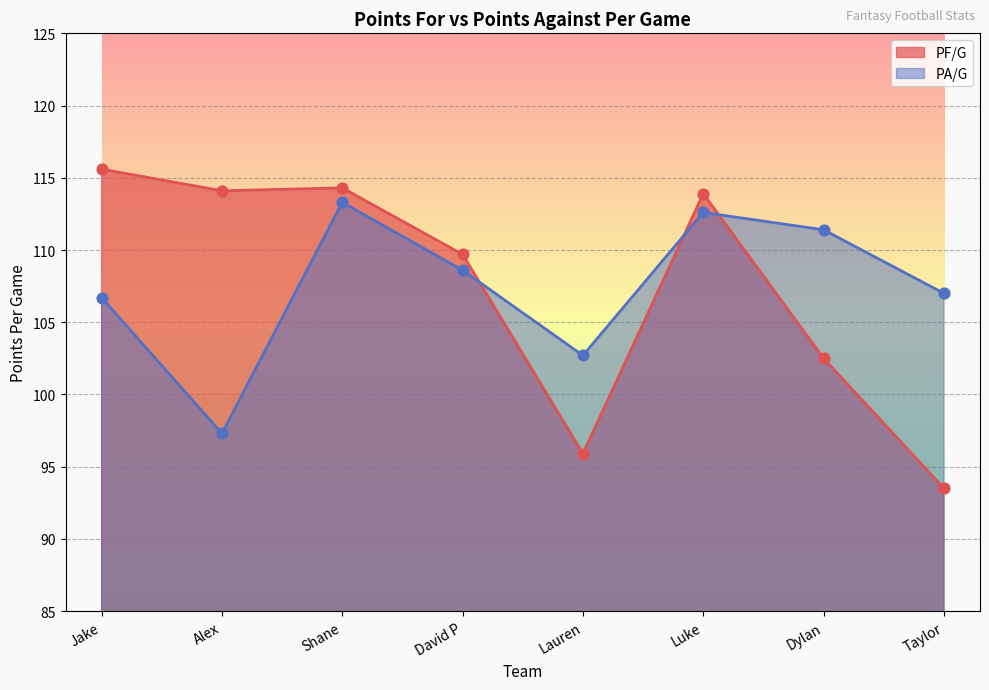

Which series has the largest Y range (max minus min)?

PF/G